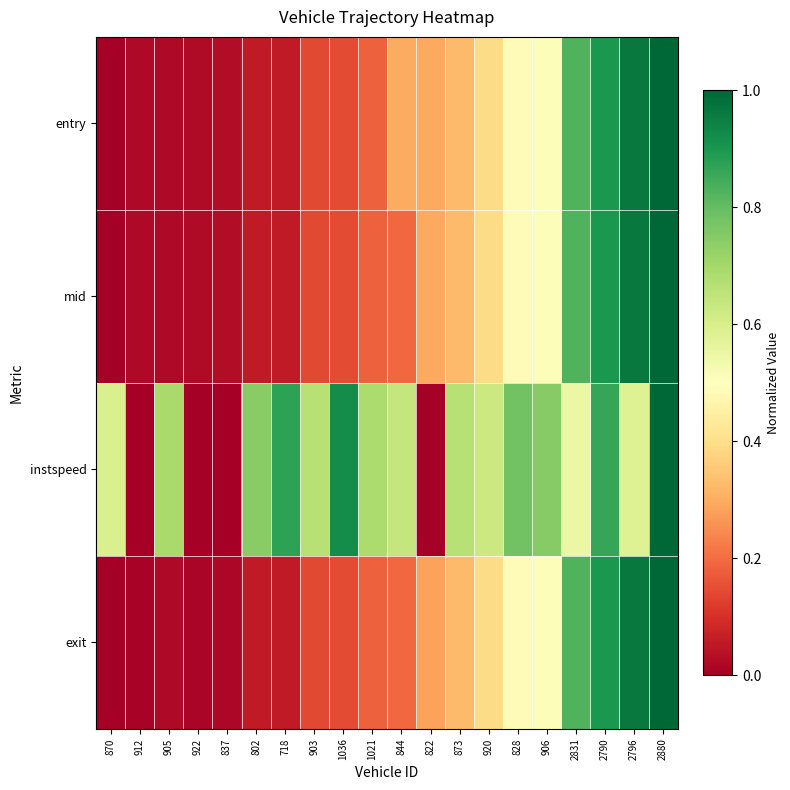

What is the total value across all series at 2796?

3.5